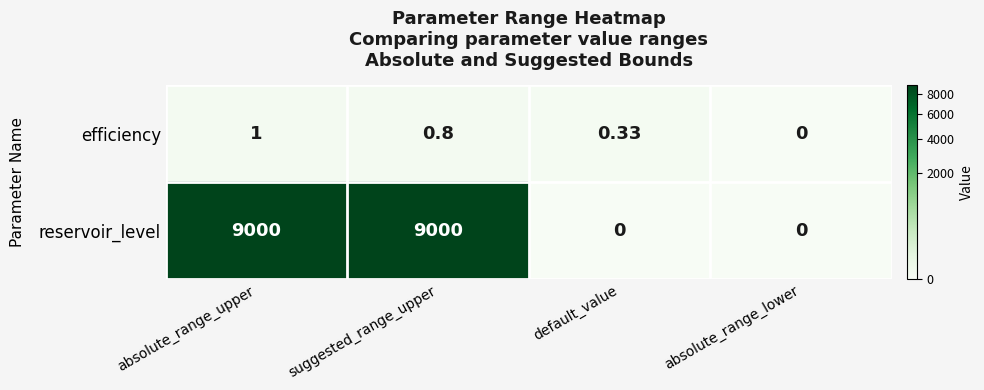

What is the maximum value shown in the chart?

9000.0